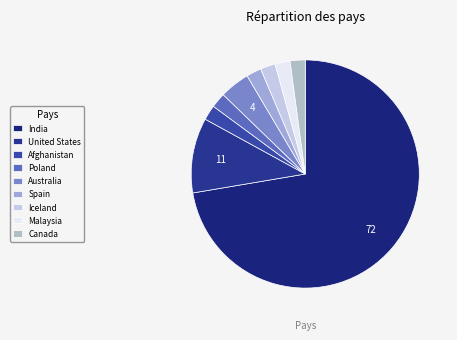

How many segments does this pie chart have?

9